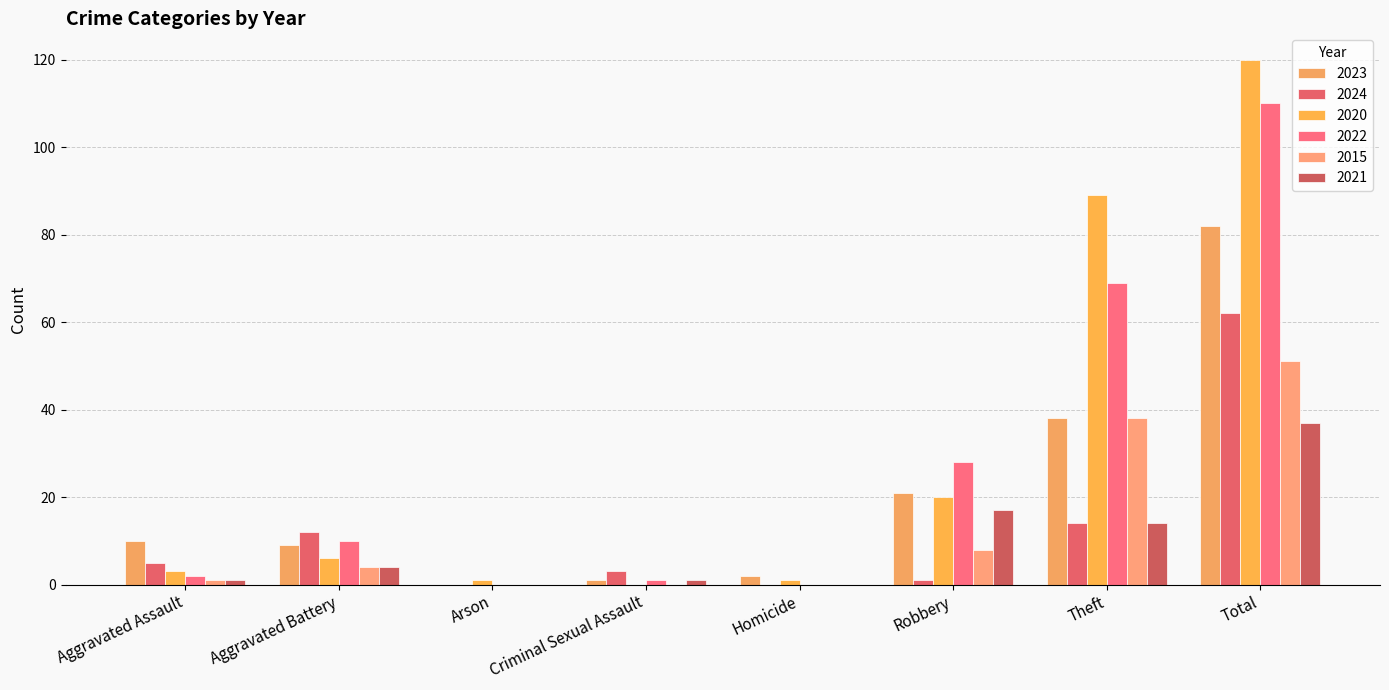

How many distinct data groups are displayed?

6